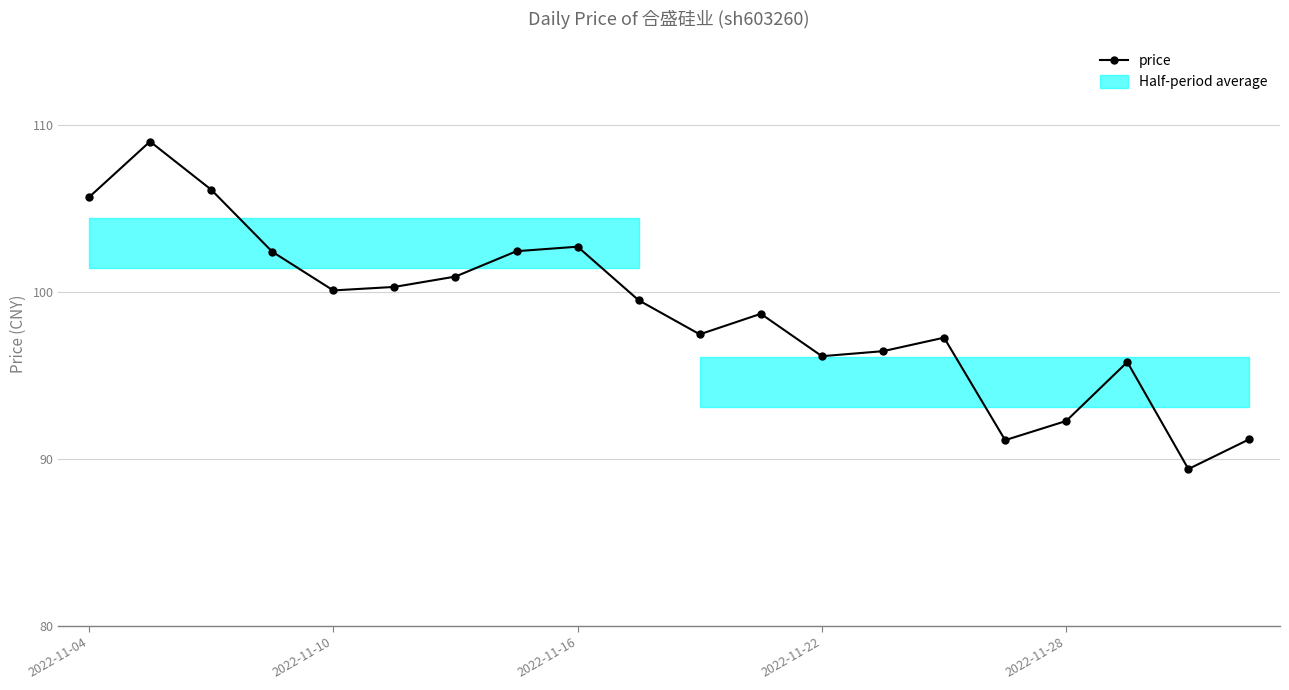

The value at 9 is 150.1. True or false?

False